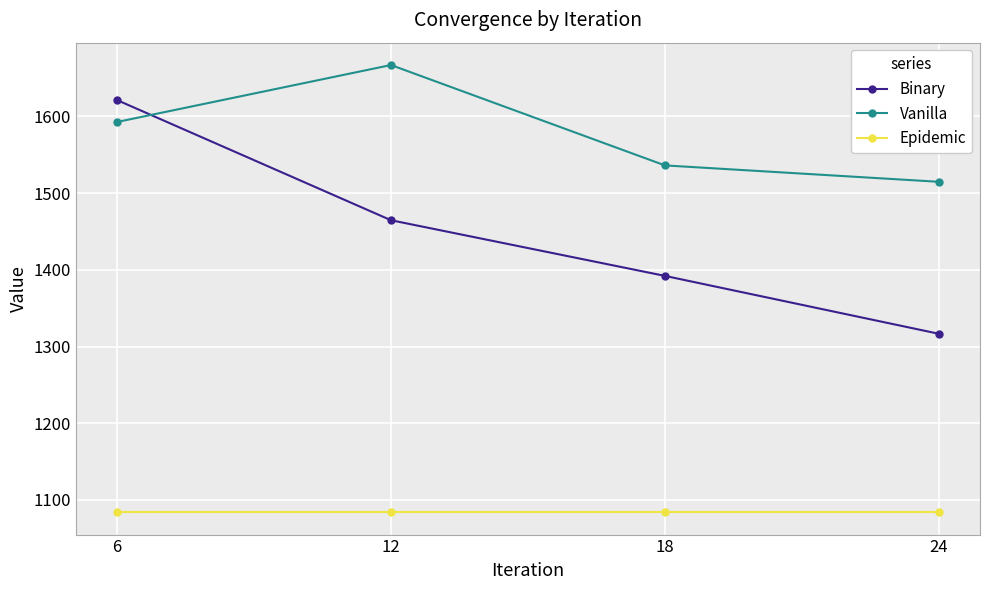

Rank the series at 6 from highest to lowest value.

Binary, Vanilla, Epidemic